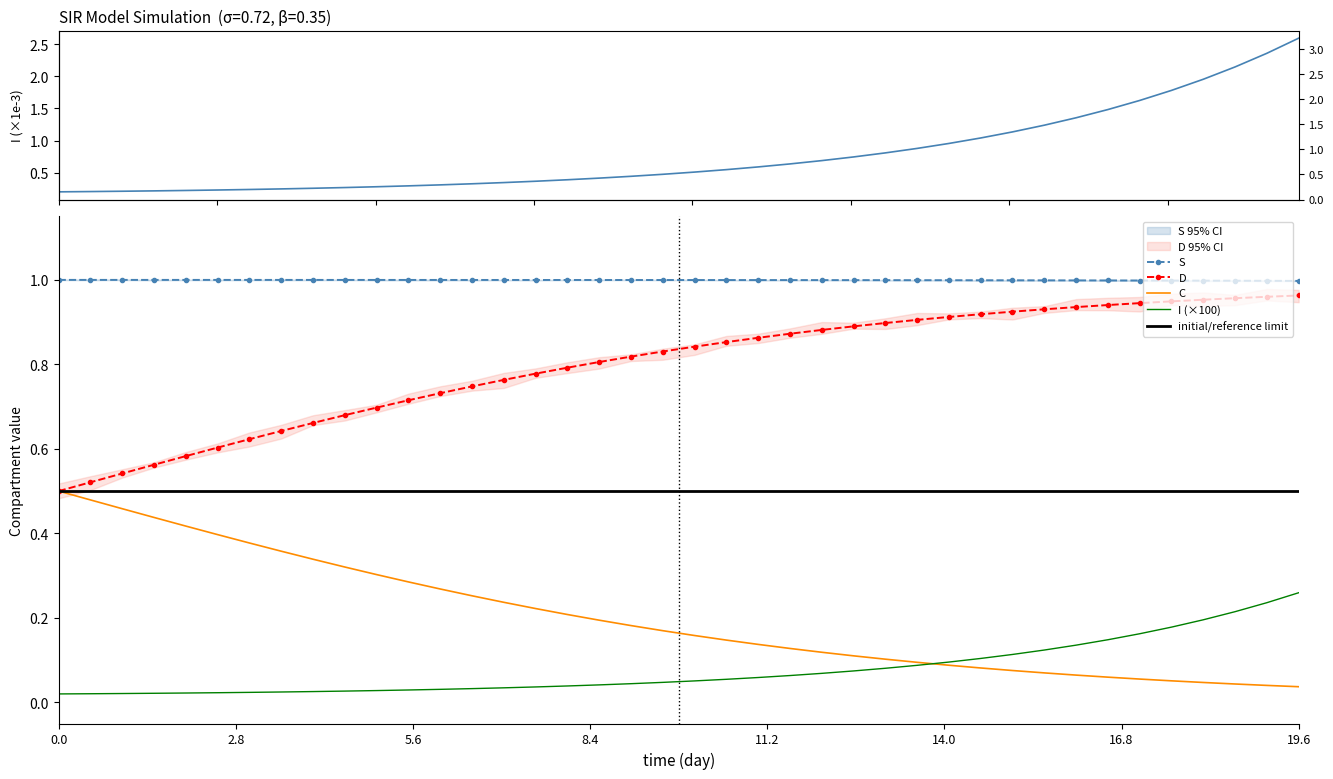

True or false: I (×100) and D cross at least once.

False